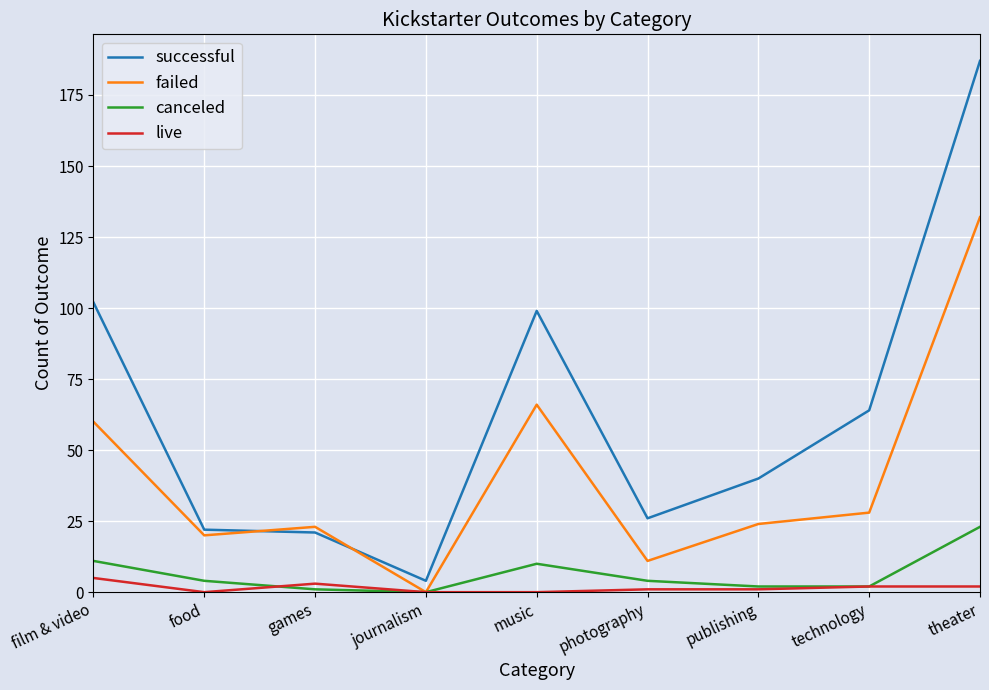

How many times do successful and failed cross each other?

2